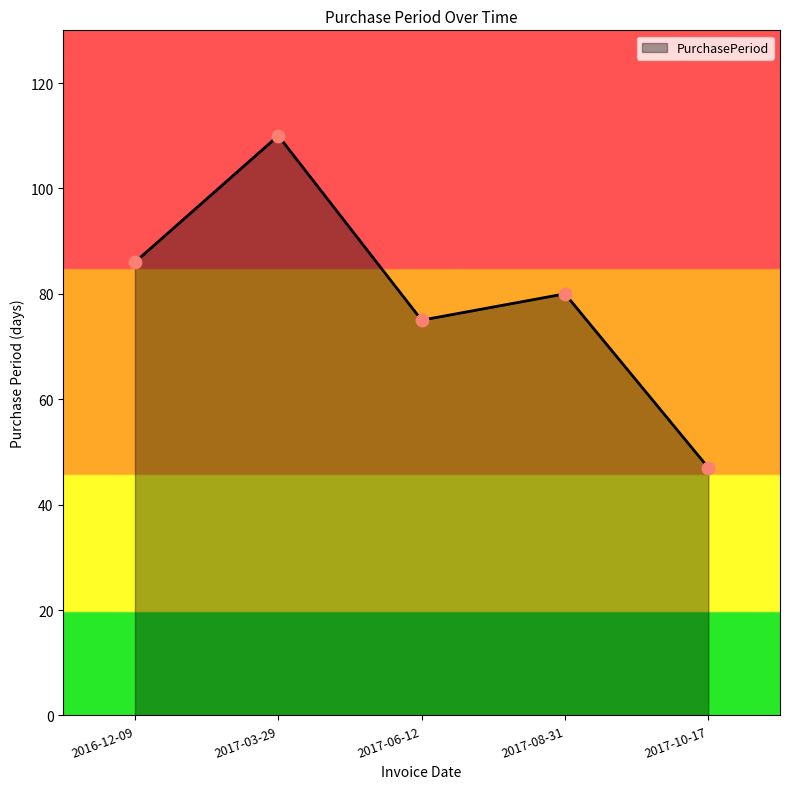

What is the change in value from 2016-12-09 to 2017-08-31?

-6